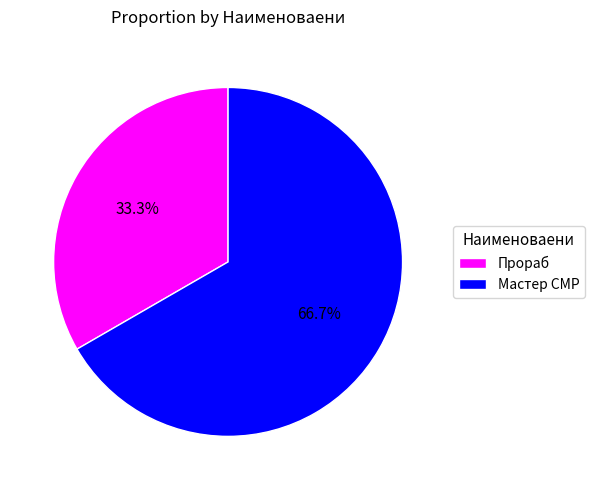

What is the ratio of the value at Прораб to the value at Мастер СМР?

0.5